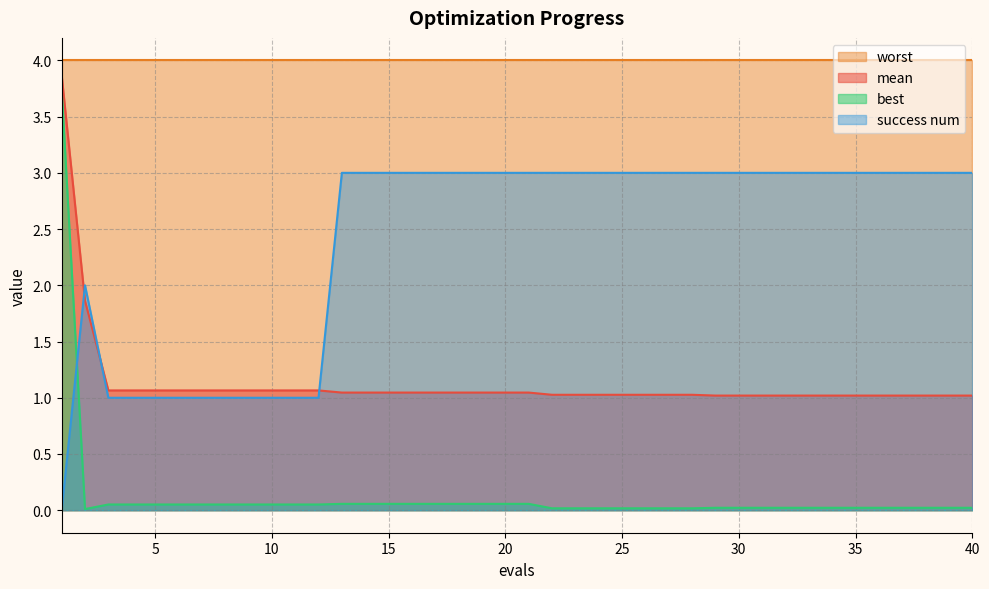

Does the chart display data point markers on the line(s)?

No